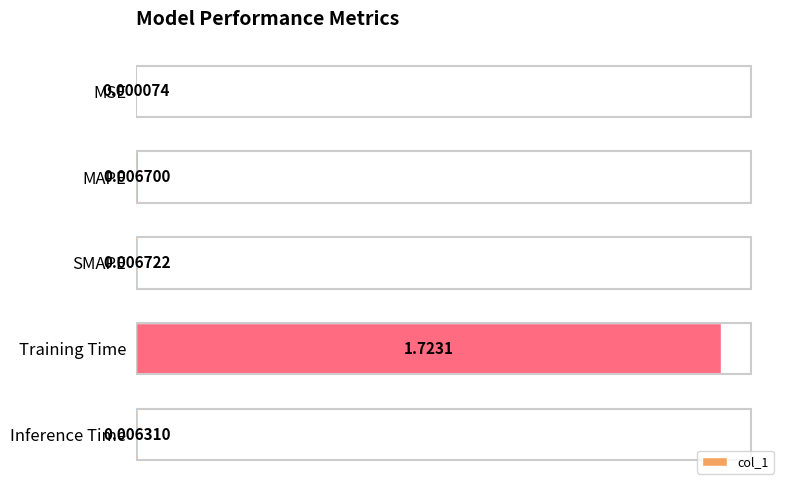

Does the chart contain stacked bars?

No